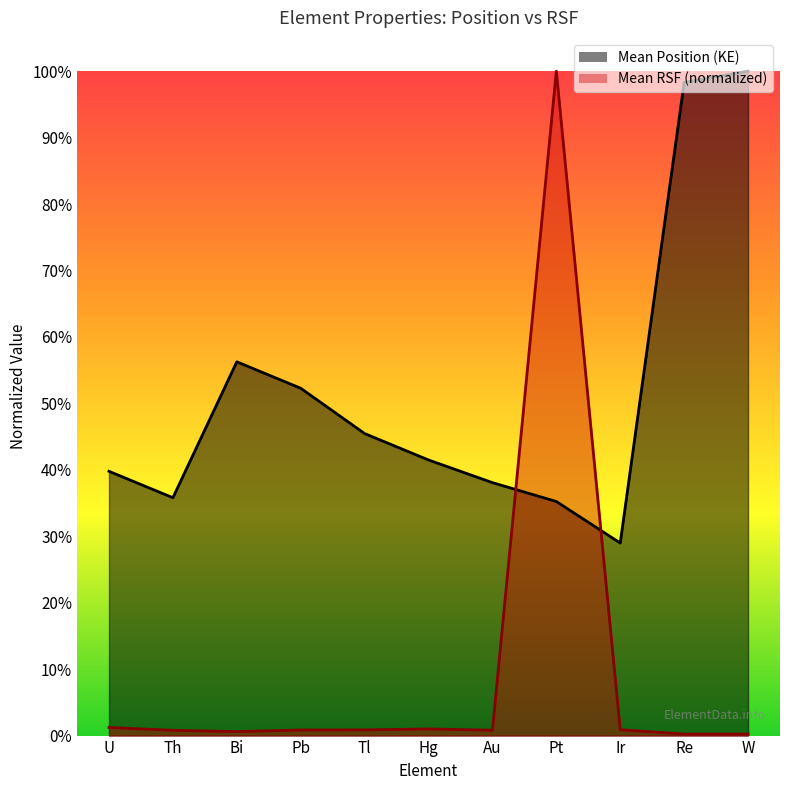

What is the approximate value of Mean Position (KE) at Au?

38.1